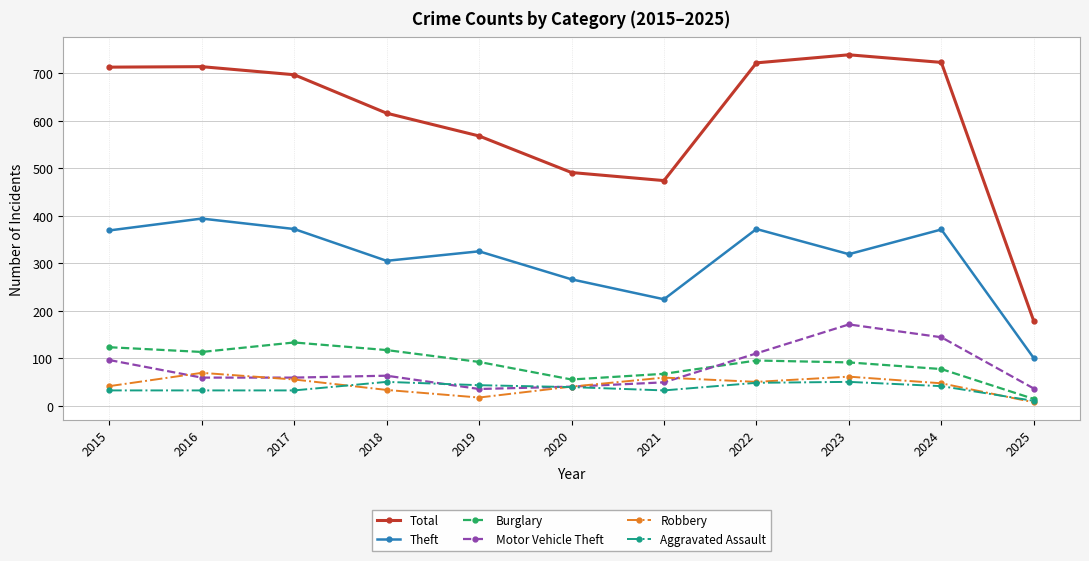

How many interior local peaks does the Theft series have?

4